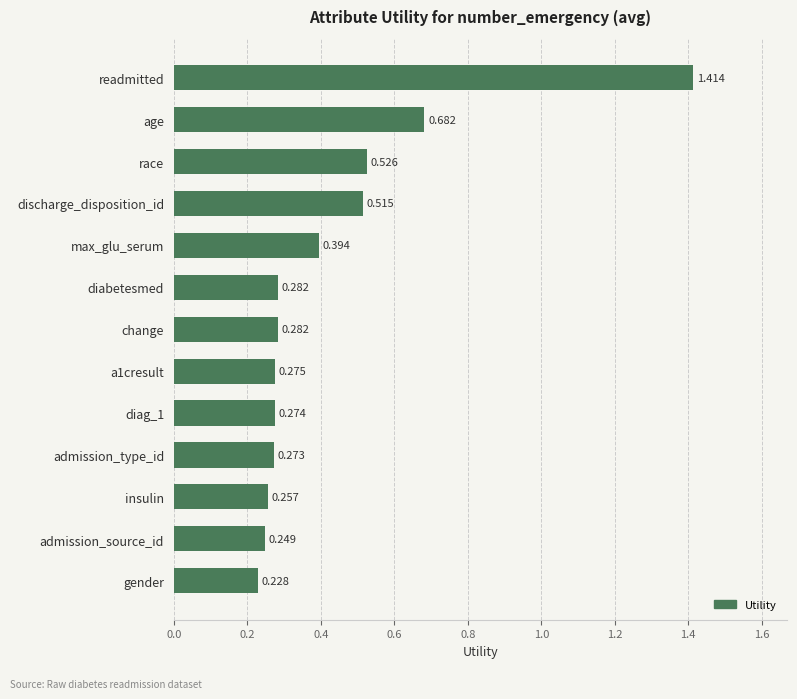

What is the difference between the maximum and minimum values?

1.2